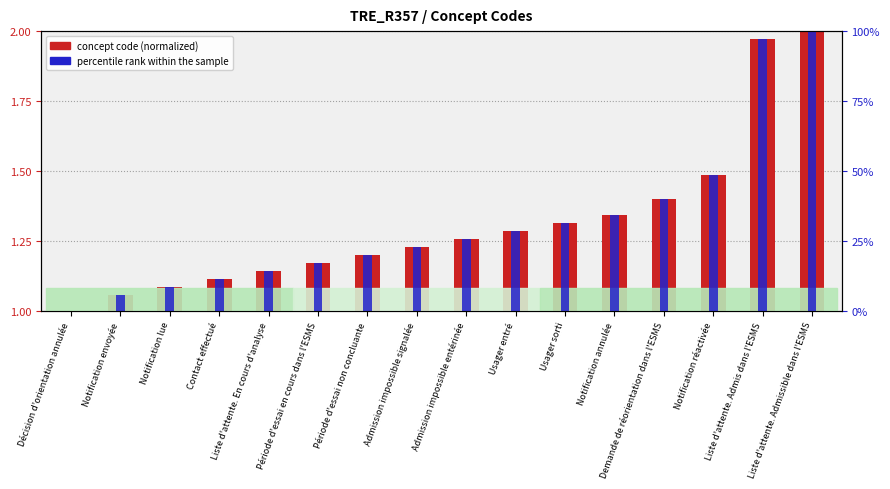

The concept code (normalized) series shows 0.3 at Usager sorti. True or false?

True